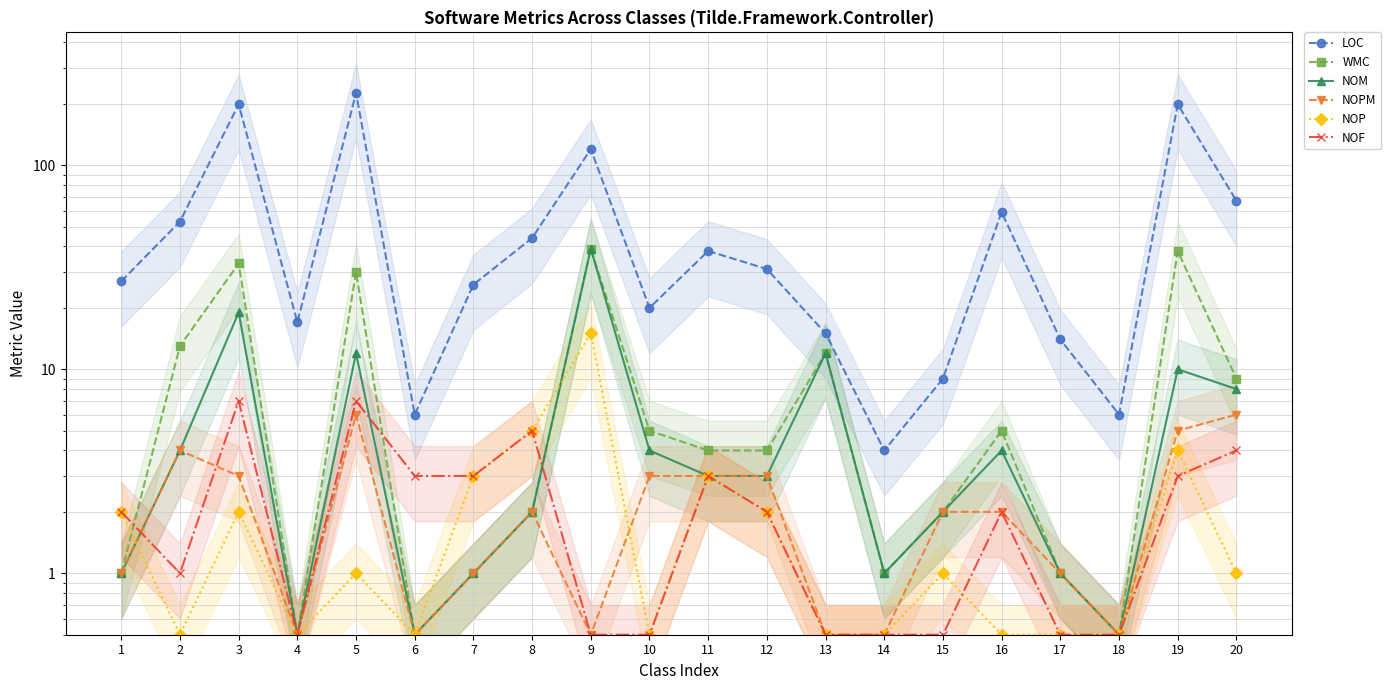

Reading right to left, list all the values displayed in this chart.

LOC: 20=67.0	19=199.0	18=6.0	17=14.0	16=59.0	15=9.0	14=4.0	13=15.0	12=31.0	11=38.0	10=20.0	9=120.0	8=44.0	7=26.0	6=6.0	5=226.0	4=17.0	3=199.0	2=53.0	1=27.0
WMC: 20=9.0	19=38.0	18=0.5	17=1.0	16=5.0	15=2.0	14=1.0	13=12.0	12=4.0	11=4.0	10=5.0	9=39.0	8=2.0	7=1.0	6=0.5	5=30.0	4=0.5	3=33.0	2=13.0	1=1.0
NOM: 20=8.0	19=10.0	18=0.5	17=1.0	16=4.0	15=2.0	14=1.0	13=12.0	12=3.0	11=3.0	10=4.0	9=39.0	8=2.0	7=1.0	6=0.5	5=12.0	4=0.5	3=19.0	2=4.0	1=1.0
NOPM: 20=6.0	19=5.0	18=0.5	17=1.0	16=2.0	15=2.0	14=0.5	13=0.5	12=3.0	11=3.0	10=3.0	9=0.5	8=2.0	7=1.0	6=0.5	5=6.0	4=0.5	3=3.0	2=4.0	1=1.0
NOP: 20=1.0	19=4.0	18=0.5	17=0.5	16=0.5	15=1.0	14=0.5	13=0.5	12=2.0	11=3.0	10=0.5	9=15.0	8=5.0	7=3.0	6=0.5	5=1.0	4=0.5	3=2.0	2=0.5	1=2.0
NOF: 20=4.0	19=3.0	18=0.5	17=0.5	16=2.0	15=0.5	14=0.5	13=0.5	12=2.0	11=3.0	10=0.5	9=0.5	8=5.0	7=3.0	6=3.0	5=7.0	4=0.5	3=7.0	2=1.0	1=2.0